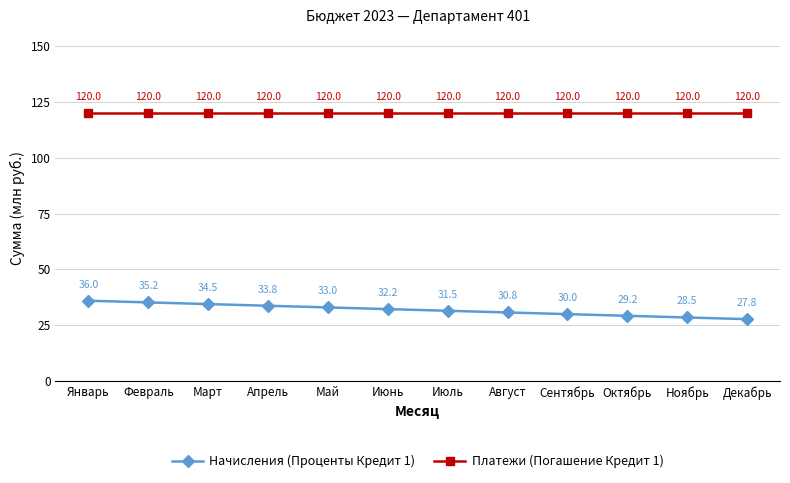

What is the difference between the maximum and second lowest values in the Начисления (Проценты Кредит 1) series?

7.5